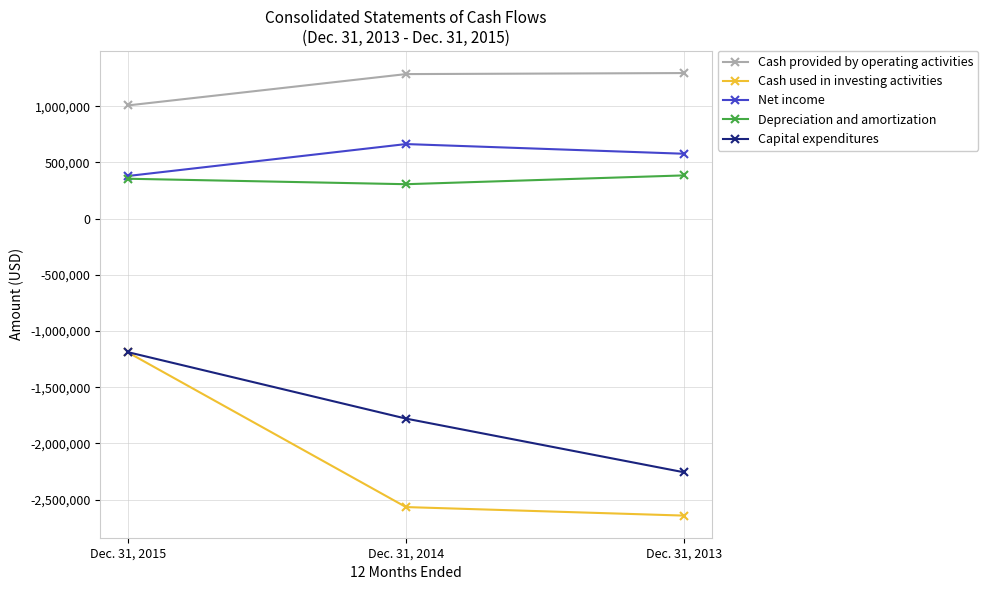

Which series has the largest range (max minus min)?

Cash used in investing activities